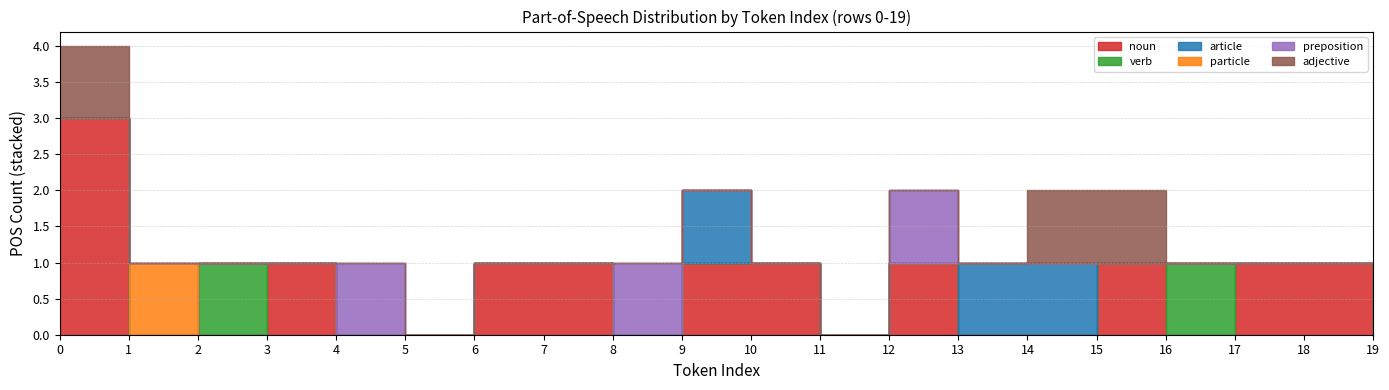

Reading left to right, what are all the values shown in this chart?

noun: 0=3	1=0	2=0	3=1	4=0	5=0	6=1	7=1	8=0	9=1	10=1	11=0	12=1	13=0	14=0	15=1	16=0	17=1	18=1	19=0
verb: 0=0	1=0	2=1	3=0	4=0	5=0	6=0	7=0	8=0	9=0	10=0	11=0	12=0	13=0	14=0	15=0	16=1	17=0	18=0	19=1
article: 0=0	1=0	2=0	3=0	4=0	5=0	6=0	7=0	8=0	9=1	10=0	11=0	12=0	13=1	14=1	15=0	16=0	17=0	18=0	19=0
particle: 0=0	1=1	2=0	3=0	4=0	5=0	6=0	7=0	8=0	9=0	10=0	11=0	12=0	13=0	14=0	15=0	16=0	17=0	18=0	19=0
preposition: 0=0	1=0	2=0	3=0	4=1	5=0	6=0	7=0	8=1	9=0	10=0	11=0	12=1	13=0	14=0	15=0	16=0	17=0	18=0	19=0
adjective: 0=1	1=0	2=0	3=0	4=0	5=0	6=0	7=0	8=0	9=0	10=0	11=0	12=0	13=0	14=1	15=1	16=0	17=0	18=0	19=0